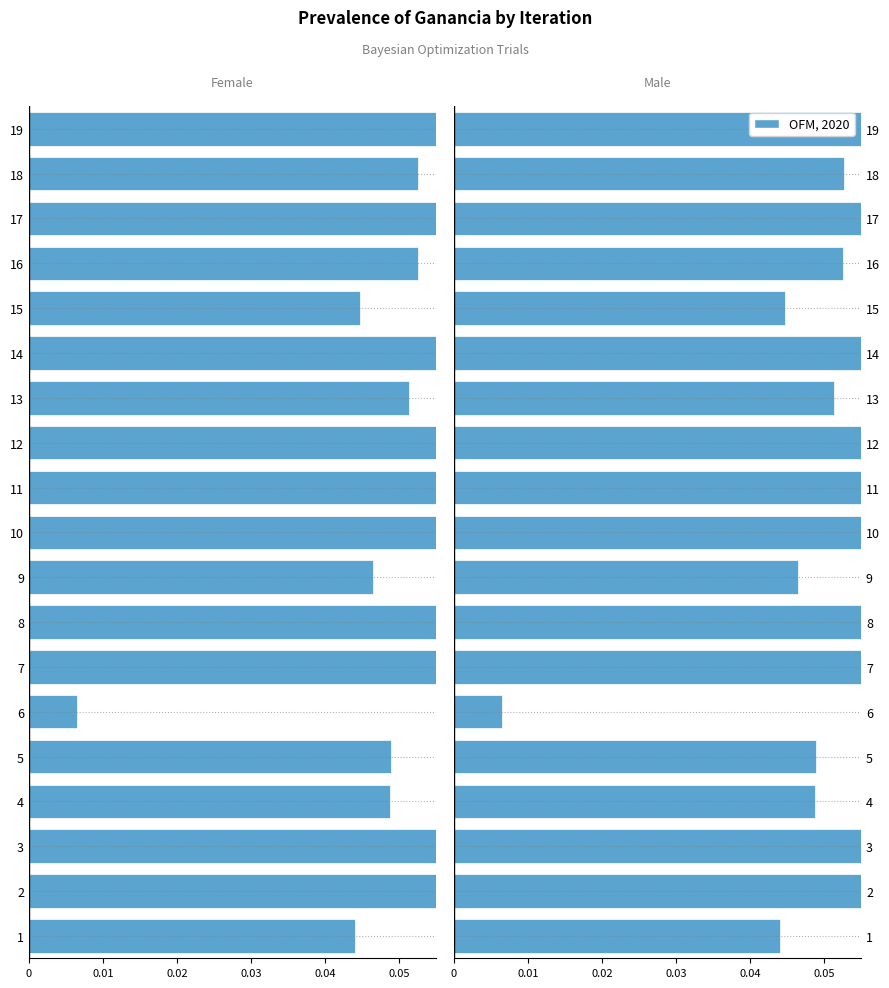

Is it true that OFM, 2020 equals 0.1 at 17?

False